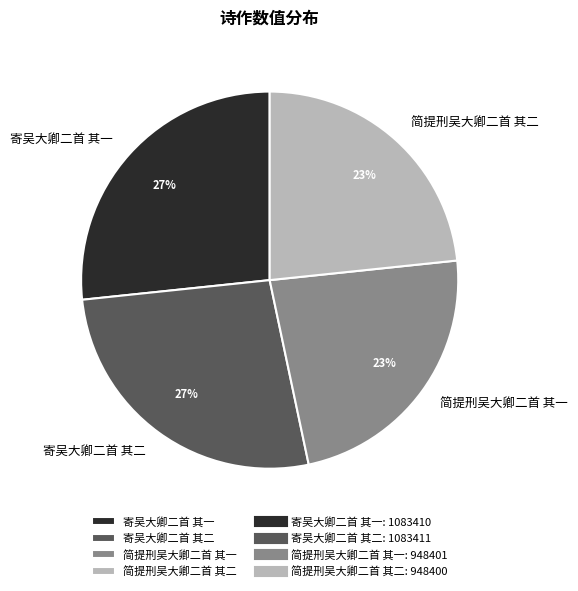

Does any single category account for the majority?

No